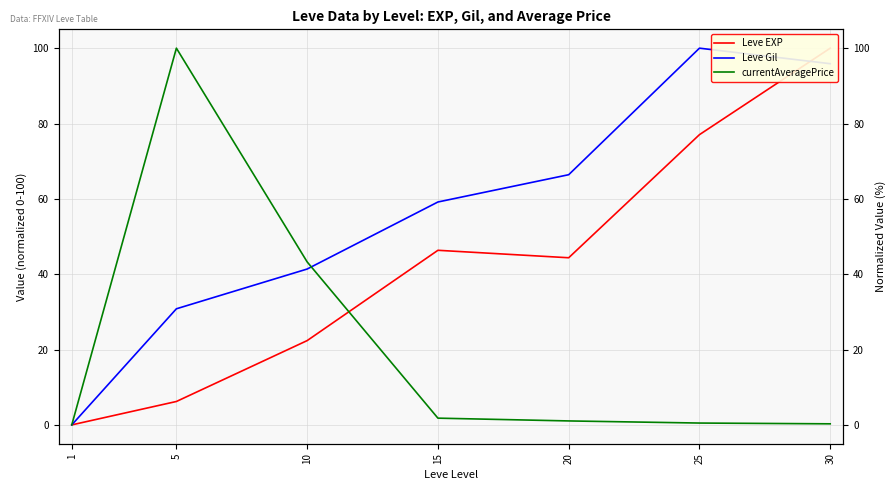

Which series changed the most between 5 and 10?

currentAveragePrice